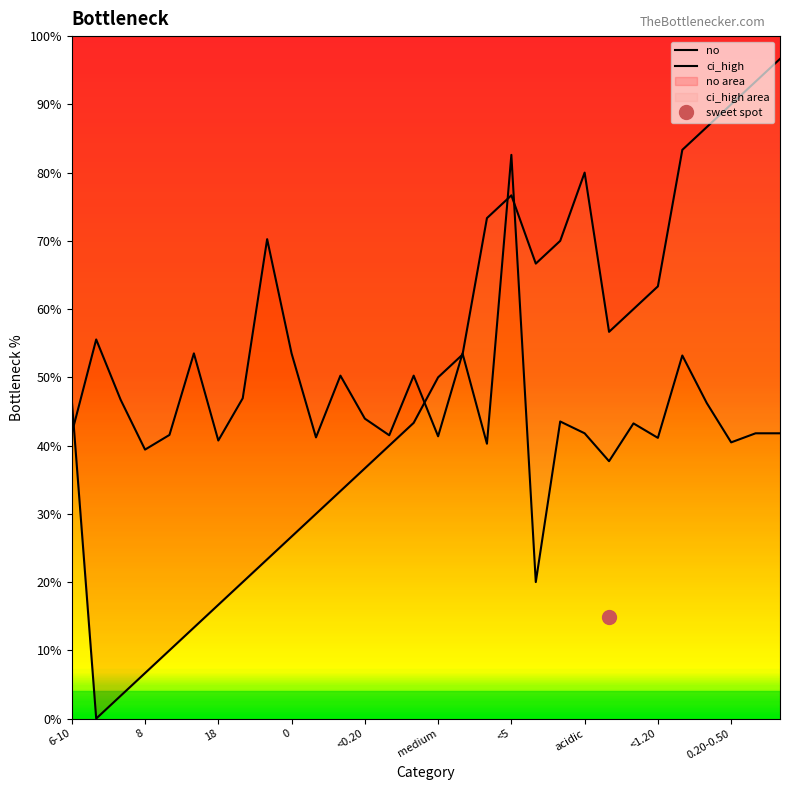

What is the label of the 24th point from the left?

23